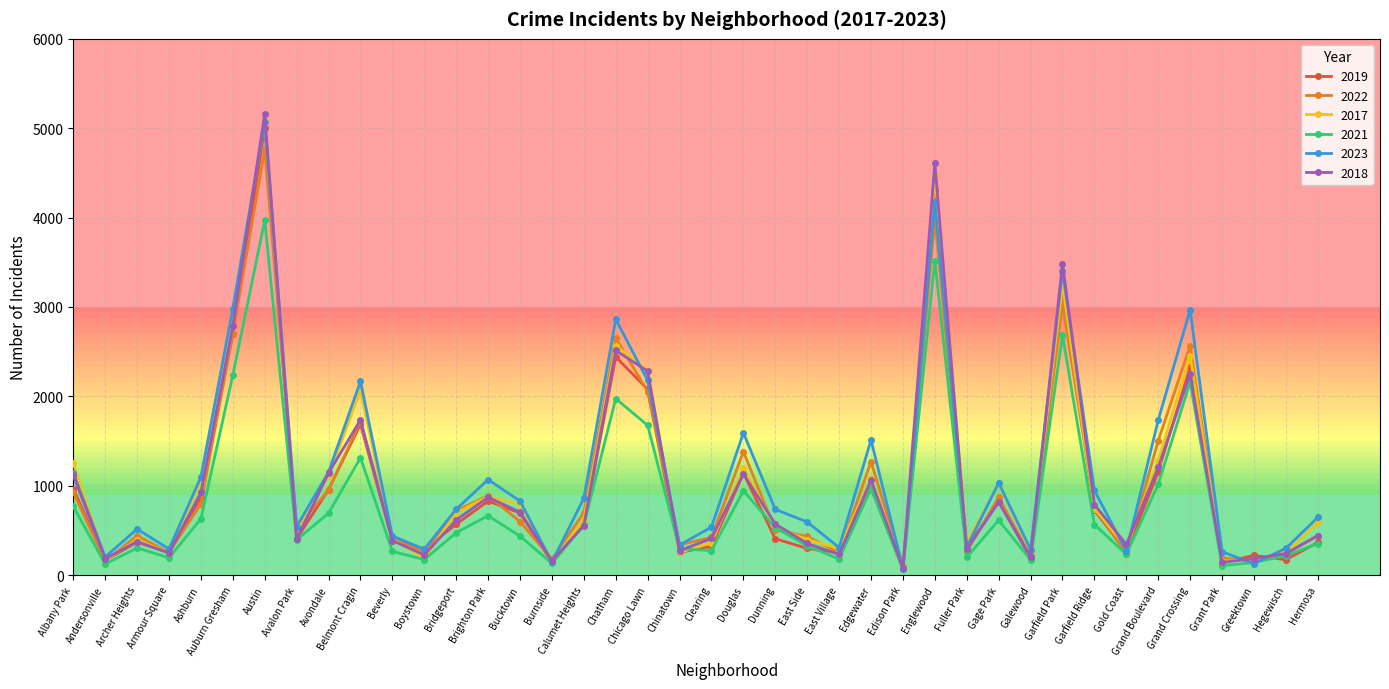

Is it true that 2023 equals 1125 at Bucktown?

False